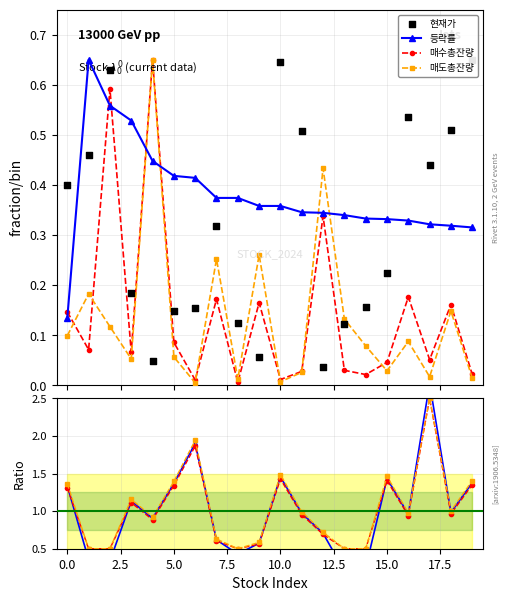

At which category is the sum across all series the highest?

2